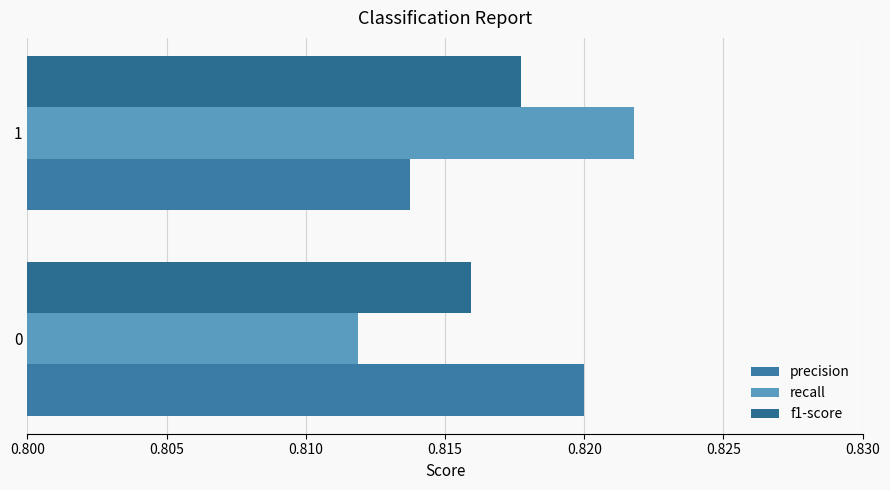

Rank the categories by recall value from lowest to highest.

0, 1